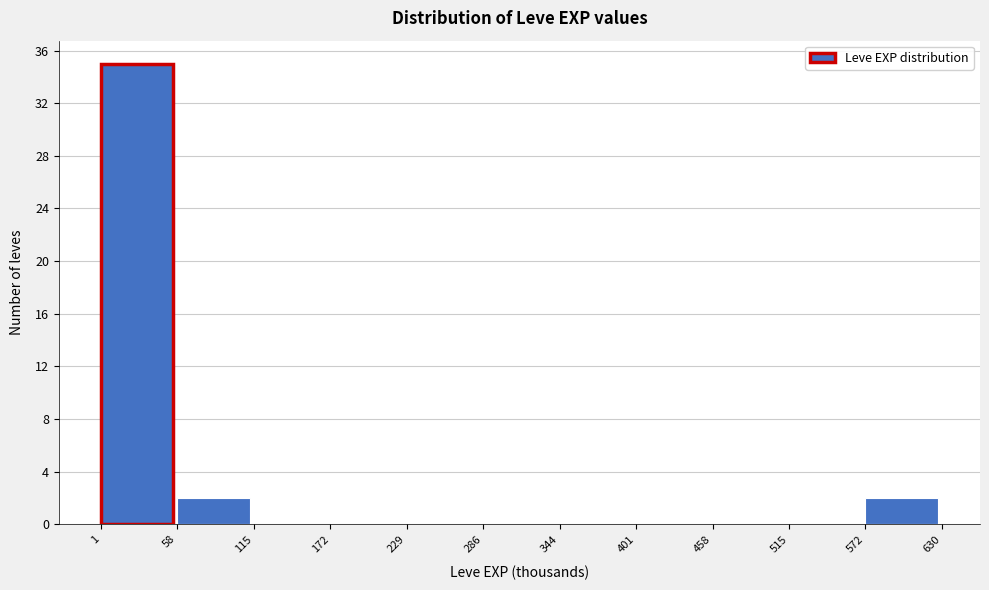

Which range on the x-axis has the tallest bar?

1 to 58